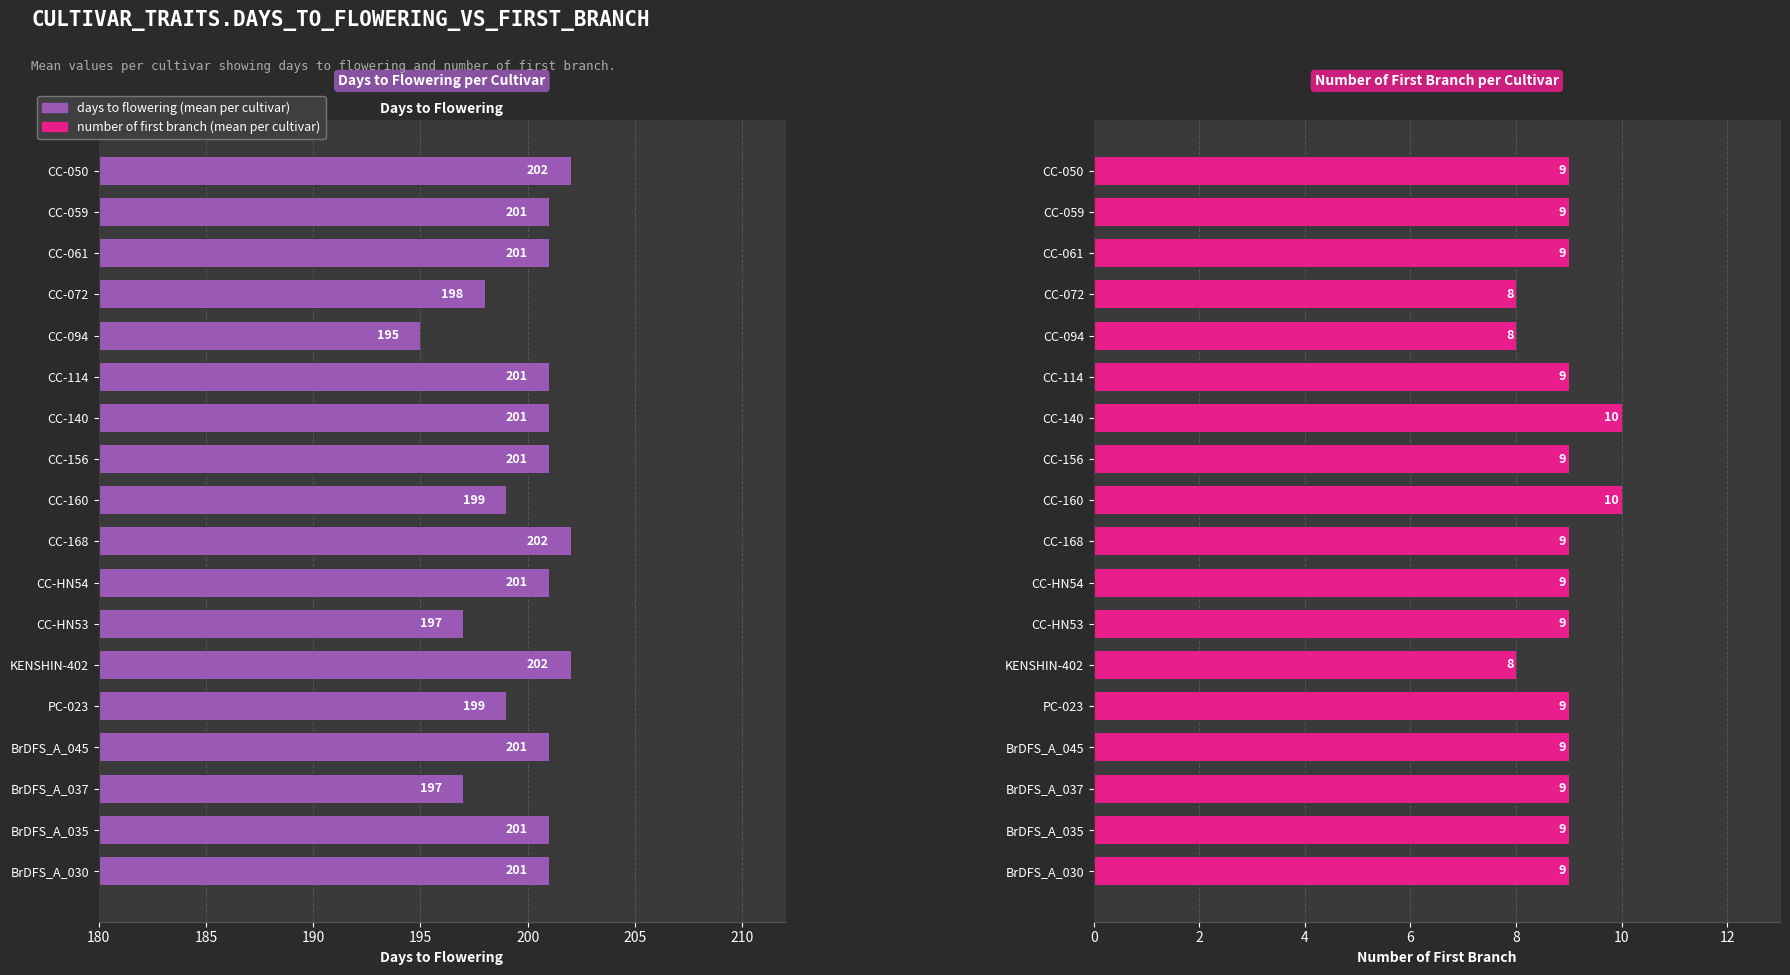

At which label does number of first branch first exceed 9?

CC-140